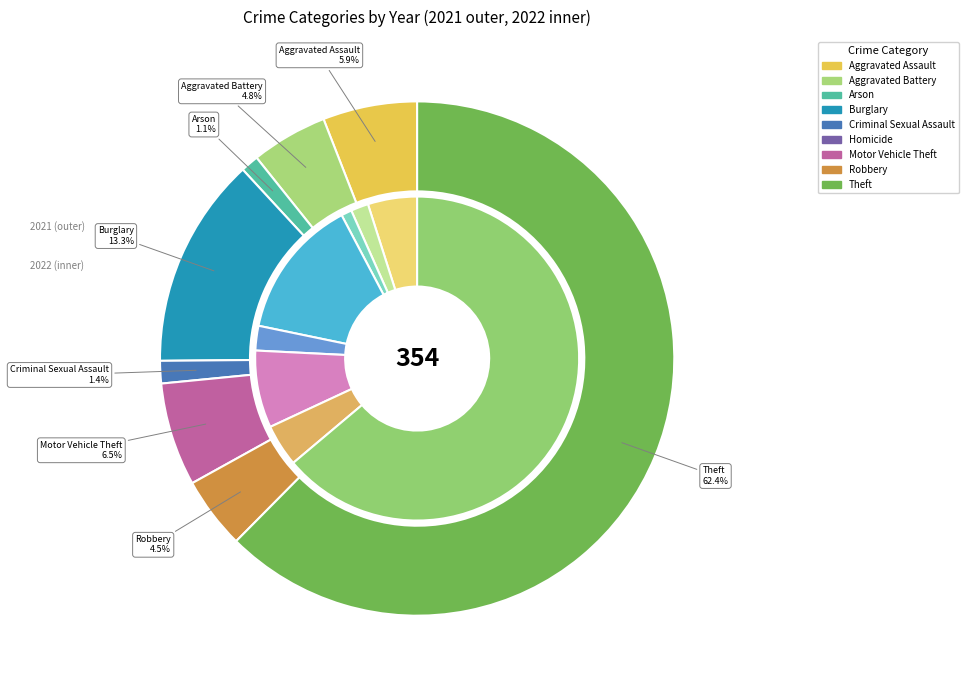

Combined, what portion of the pie is 2 and 3?

14.4%